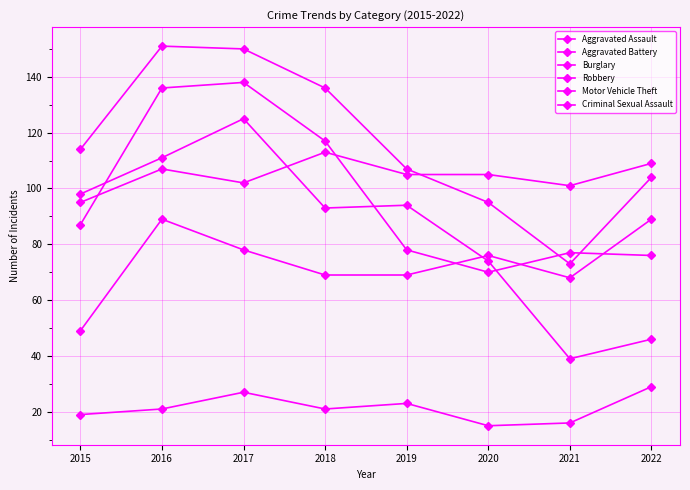

True or false: Criminal Sexual Assault and Aggravated Assault intersect in this chart.

False